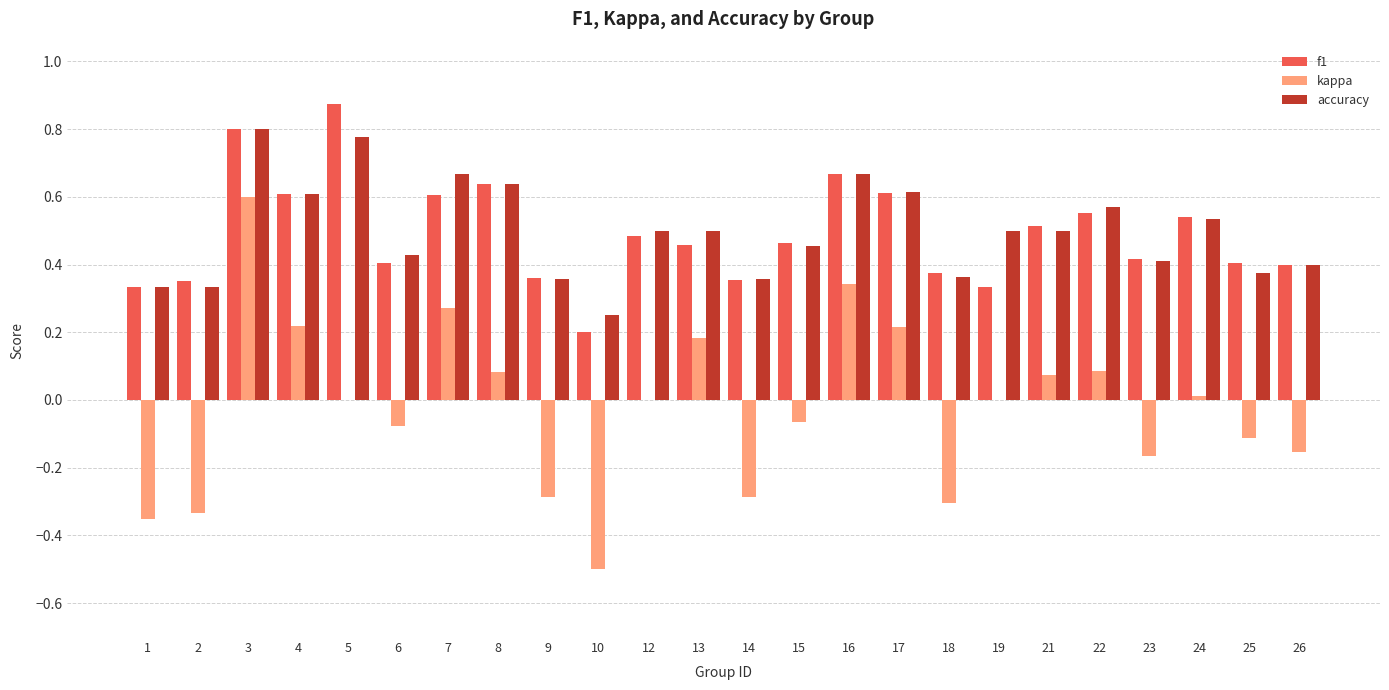

The value of f1 at 25 is 0.4. True or false?

True